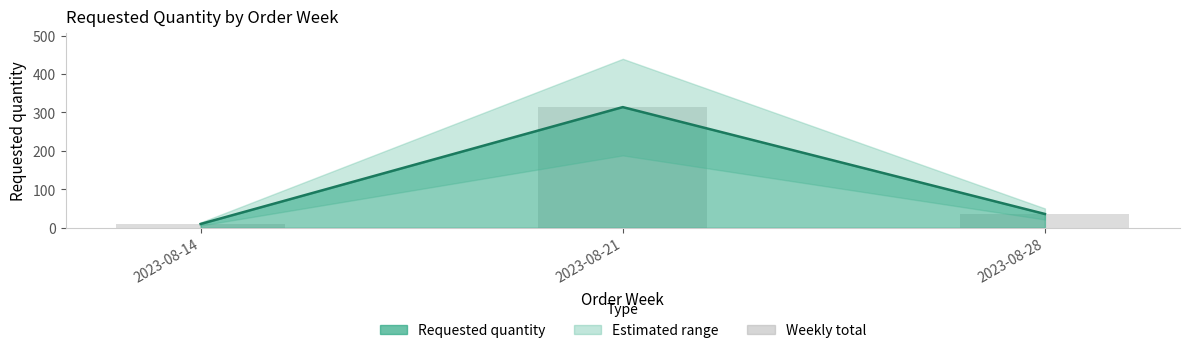

What is the value of the 1st bar from the left?

10